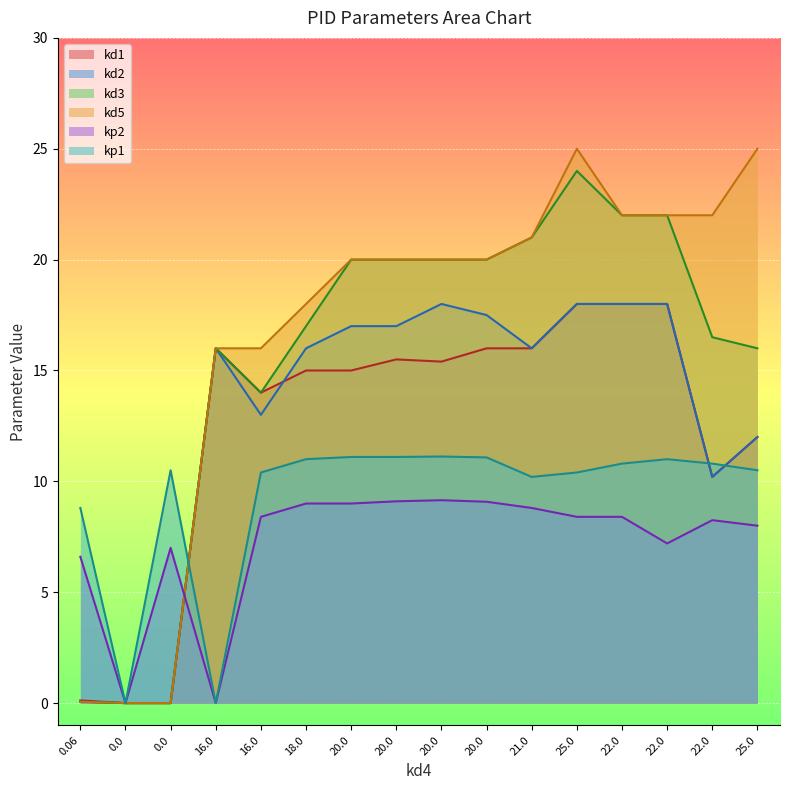

At which label does kp2 first exceed 8?

16.0